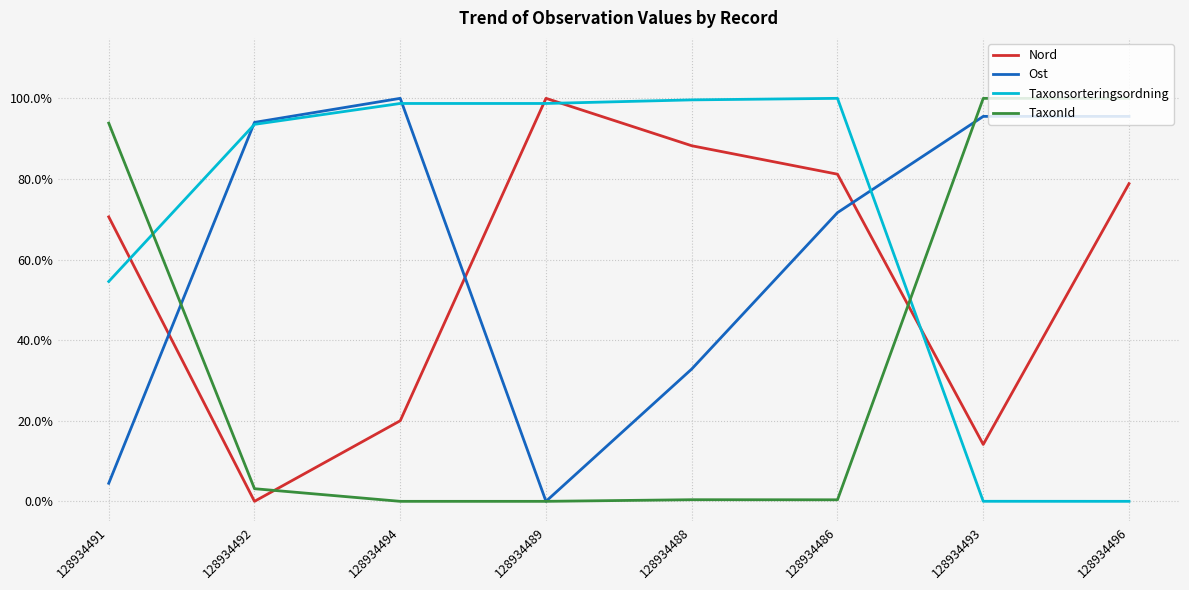

At which category is the sum across all series the highest?

128934496